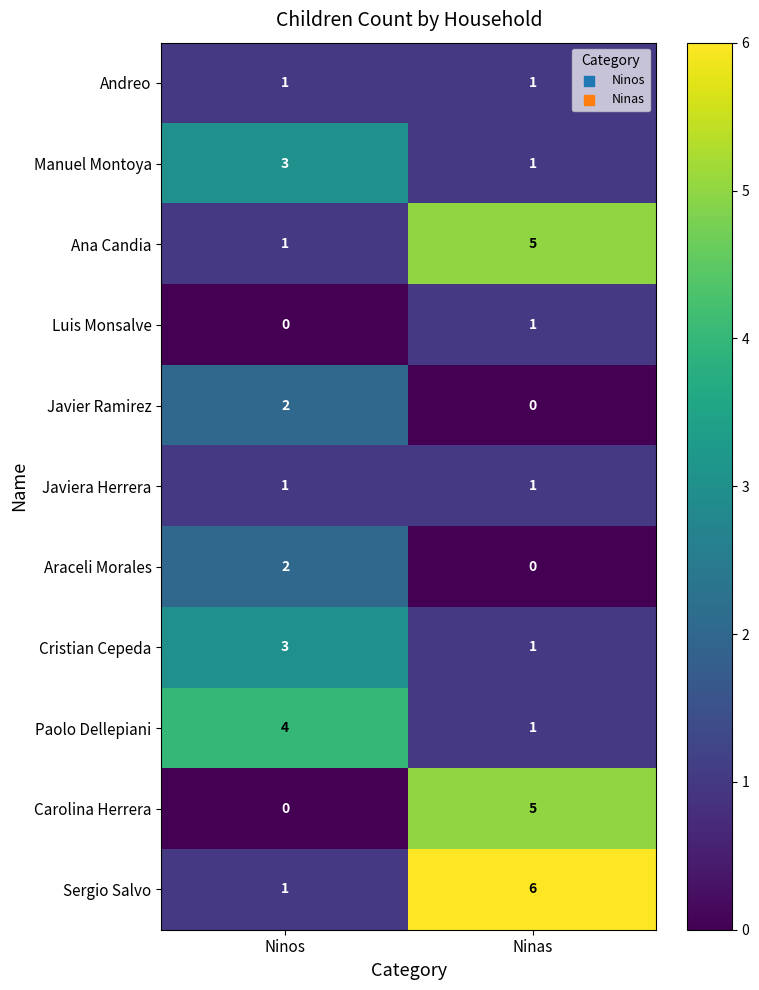

Is it true that Araceli Morales equals 1 at Ninos?

False